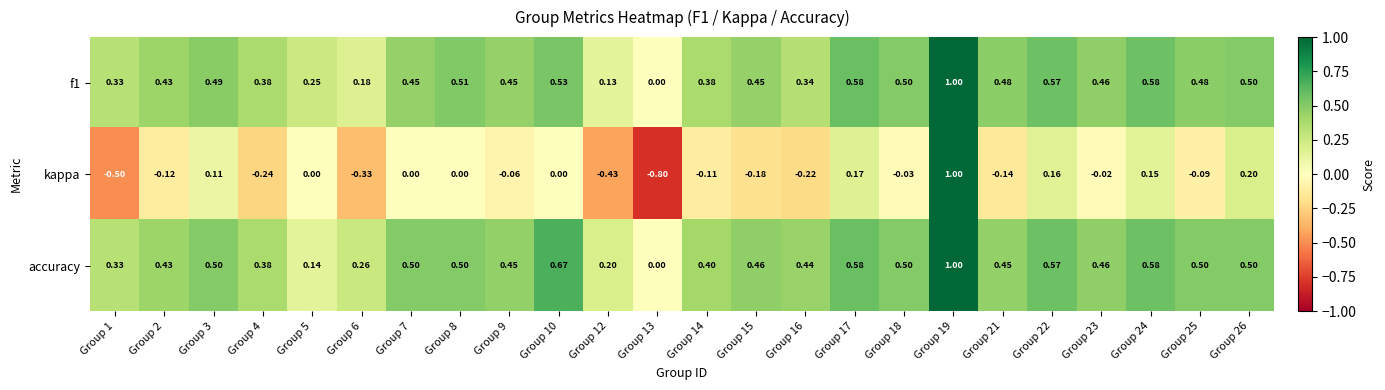

Which series has the widest spread of values?

kappa